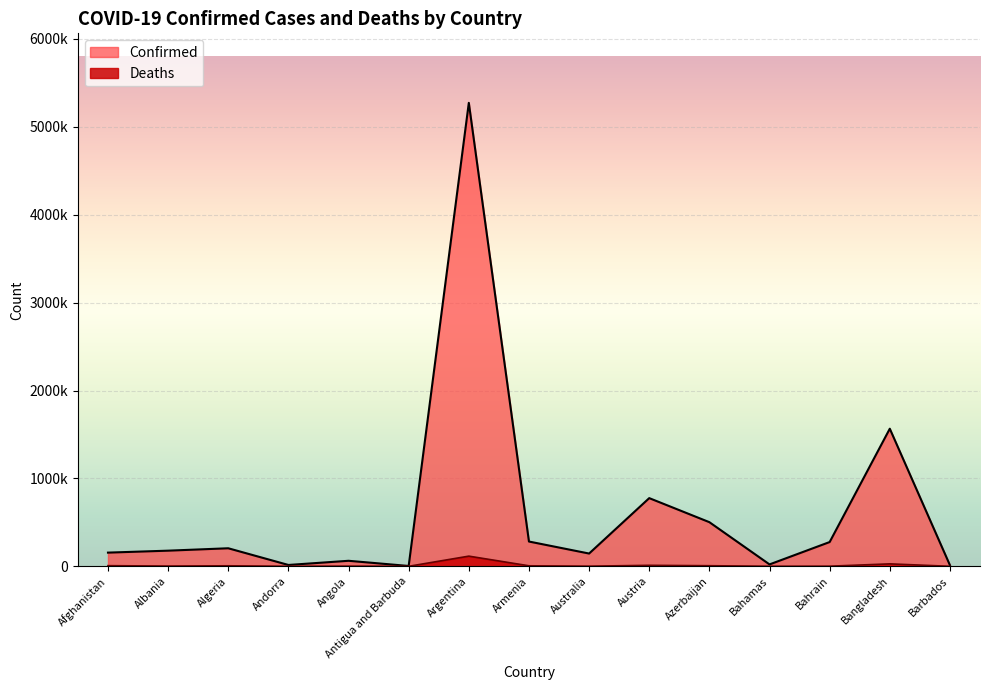

Where is the first local maximum for Deaths?

Algeria